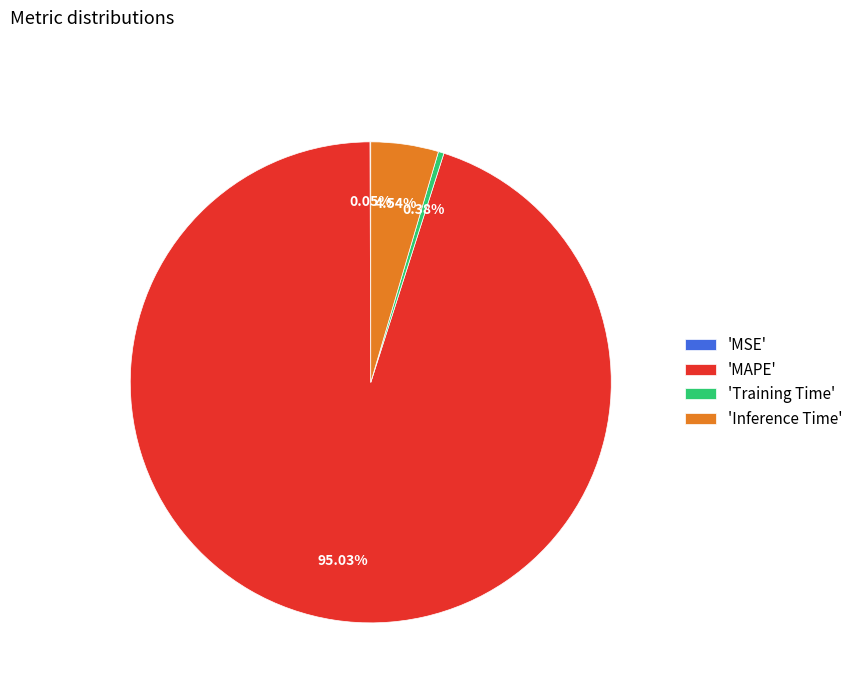

What is the largest slice in the pie chart?

'MAPE'